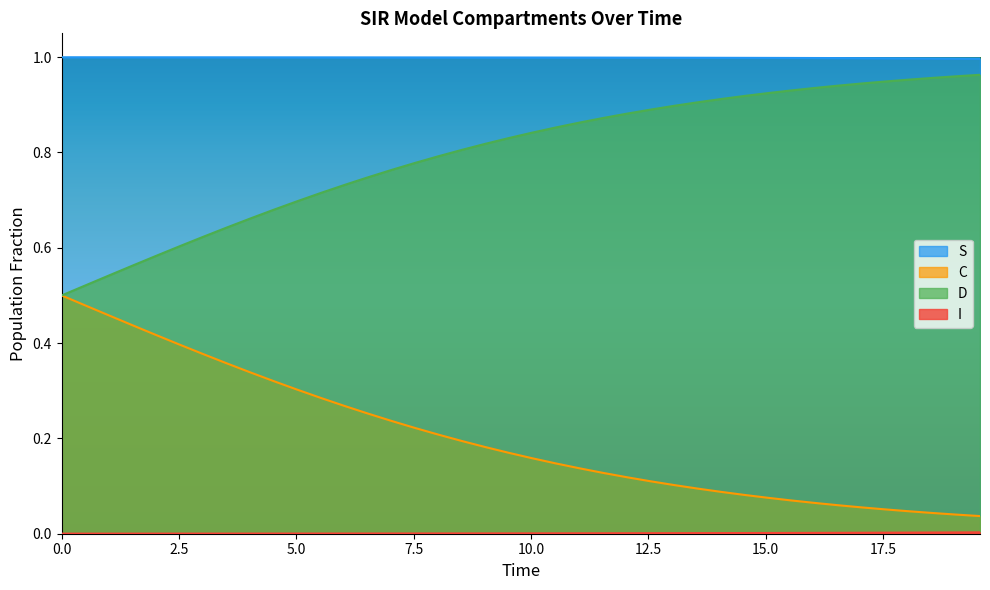

Which series has the largest total across all categories?

S